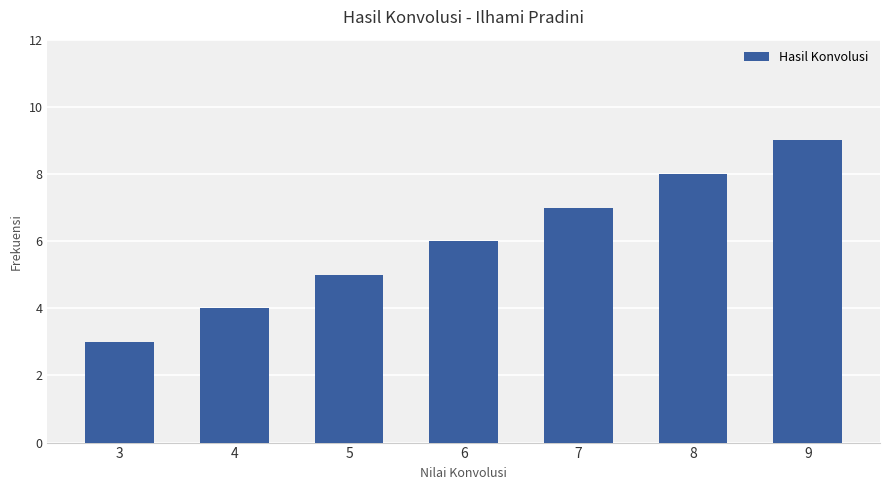

The chart shows a value of 2 at 3. True or false?

False